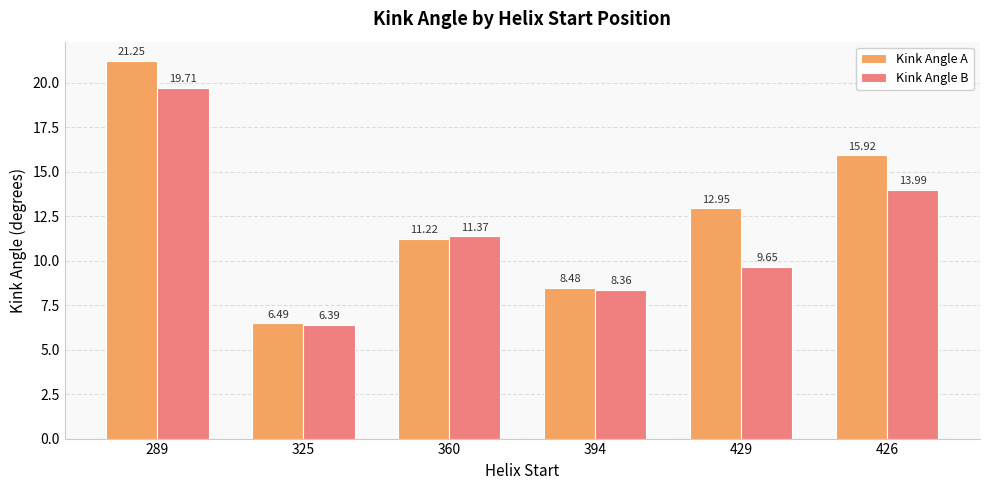

What are all the series names shown in the legend?

Kink Angle A, Kink Angle B